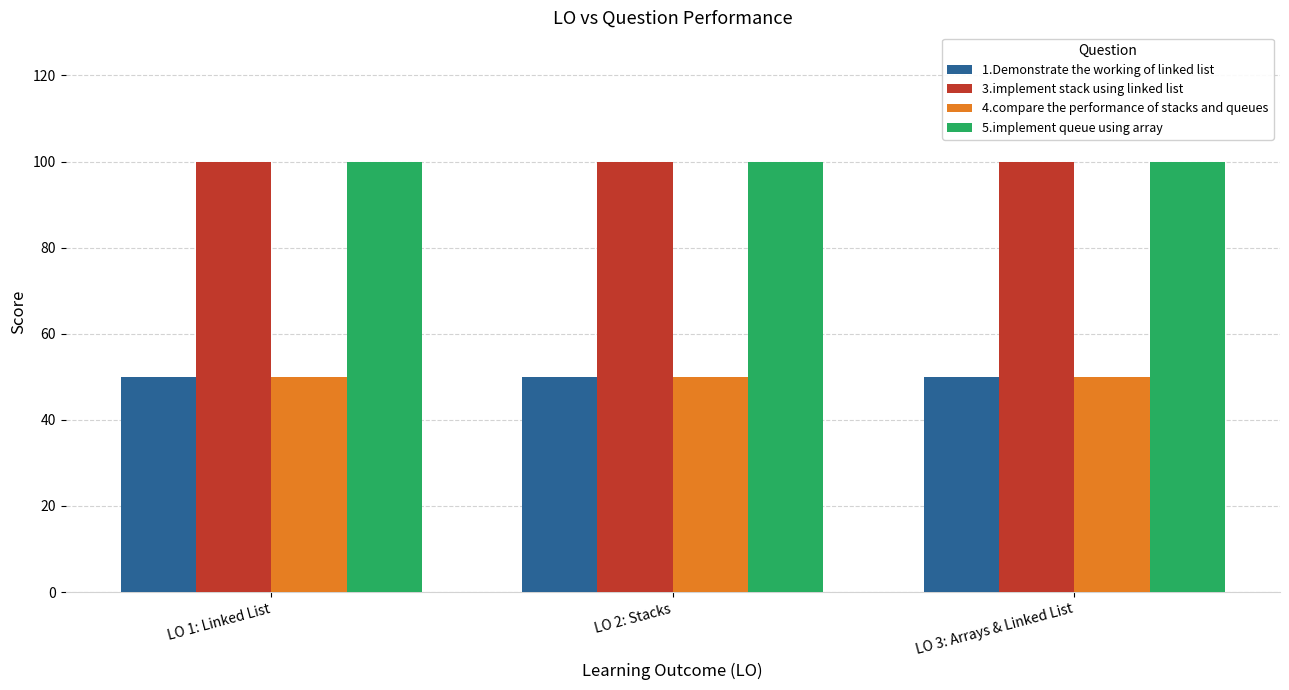

How many bars are there in total?

12